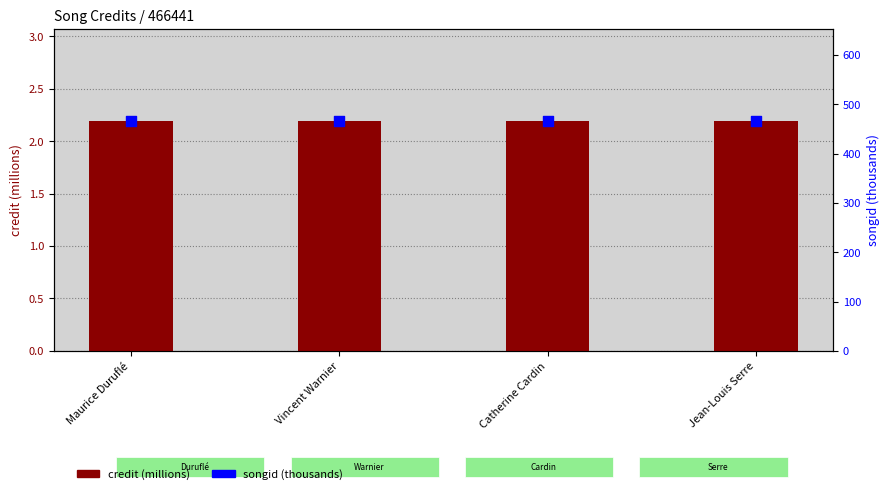

Which series reaches the maximum Y coordinate?

songid (thousands)